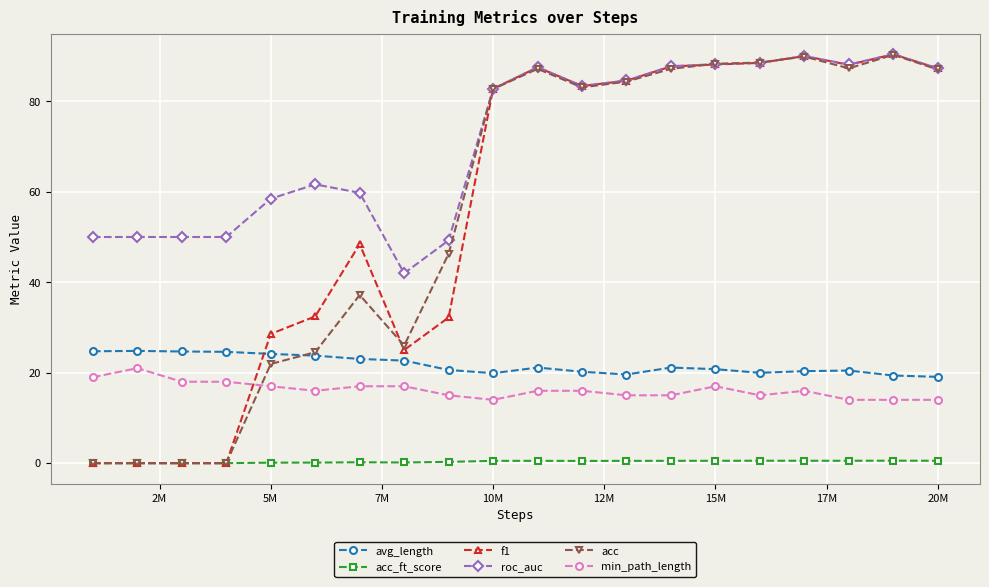

What is the value of the avg_length point at the 18th from the left?

20.5